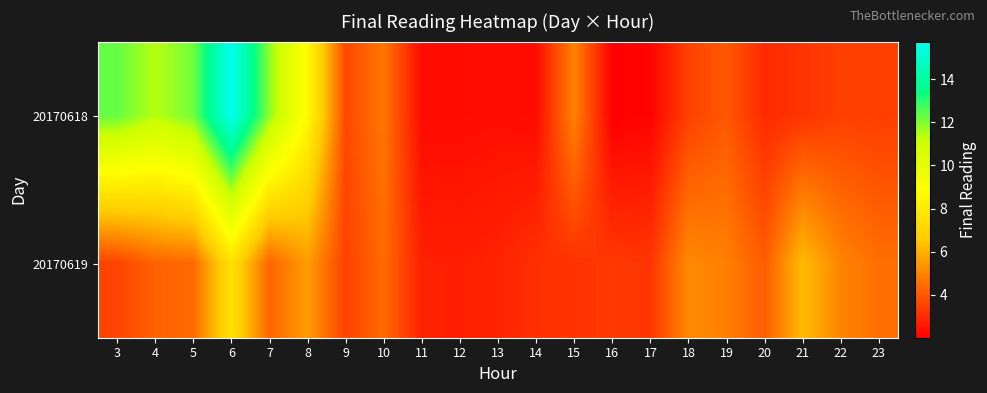

Which series has the largest range (max minus min)?

20170618